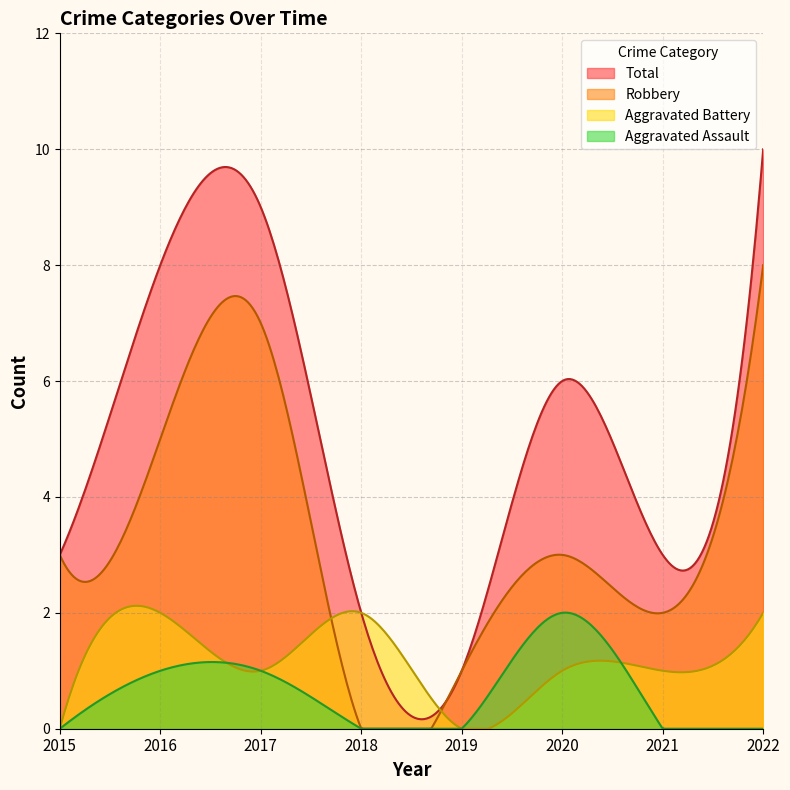

What is the sum of all Robbery values?

958.9